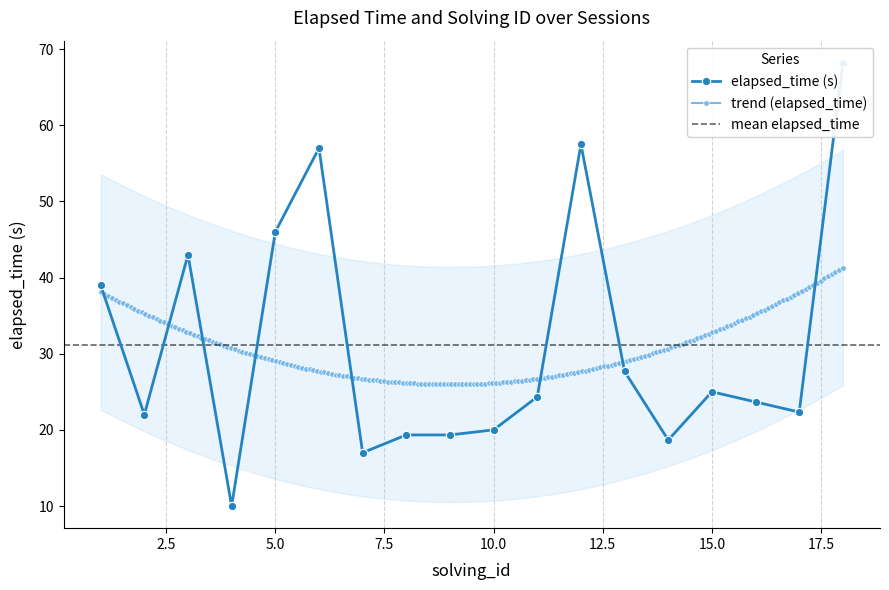

Reading right to left, list all the values displayed in this chart.

18=68.2	17=22.3	16=23.7	15=25.0	14=18.7	13=27.7	12=57.5	11=24.3	10=20.0	9=19.3	8=19.3	7=17.0	6=57.0	5=46.0	4=10.0	3=43.0	2=22.0	1=39.0